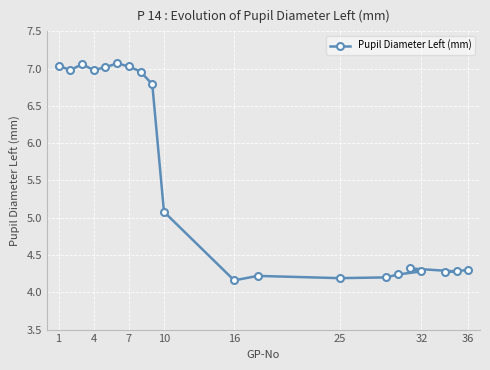

Reading right to left, what are all the values shown in this chart?

4.3	4.3	4.3	4.3	4.3	4.2	4.2	4.2	4.2	4.2	5.1	6.8	7.0	7.0	7.1	7.0	7.0	7.1	7.0	7.0